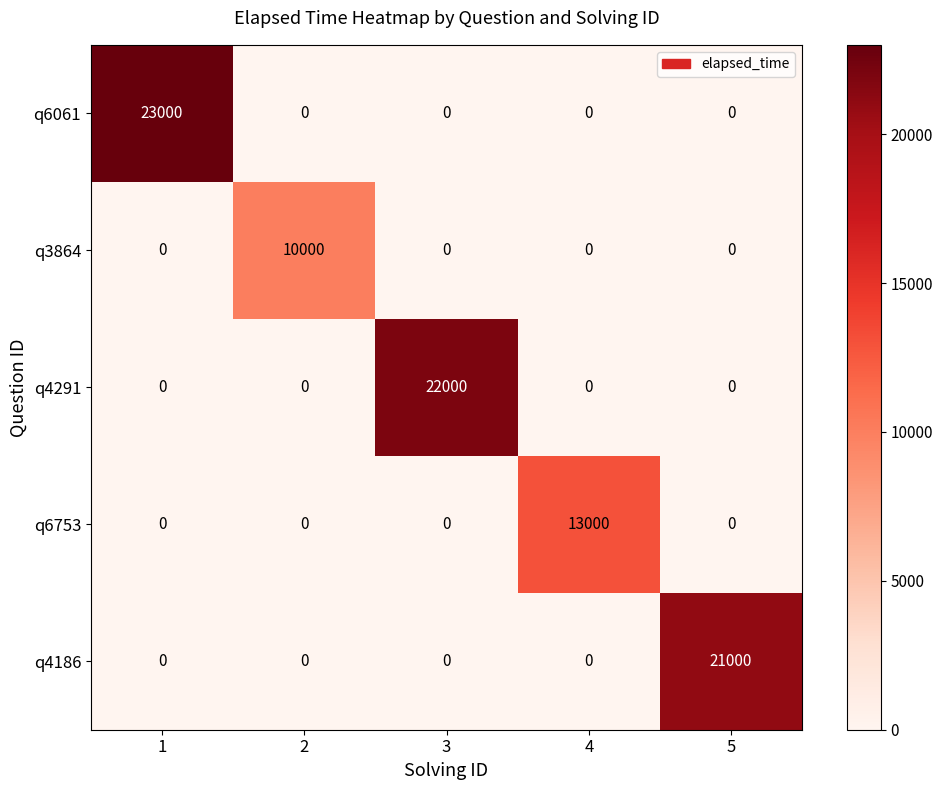

The value of q3864 at 4 is 0. True or false?

True